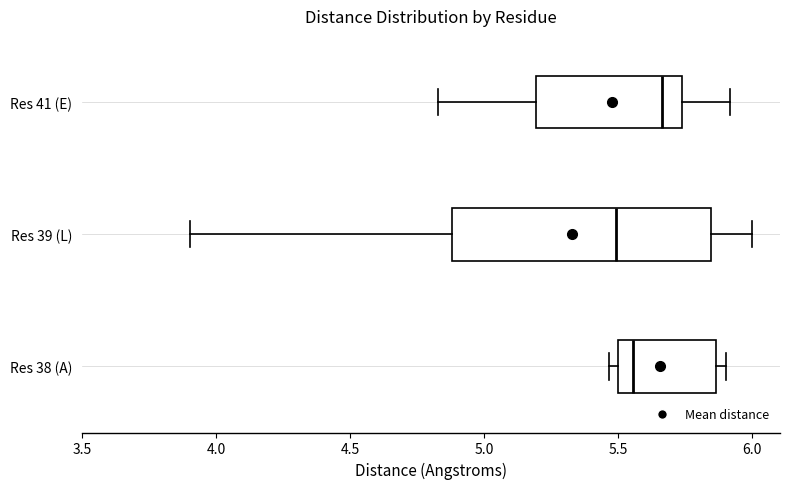

Where is the left edge of the box for Res 41 (E) on the x-axis? The values are not printed on the chart, so give them approximately, as read against the axis.

5.20